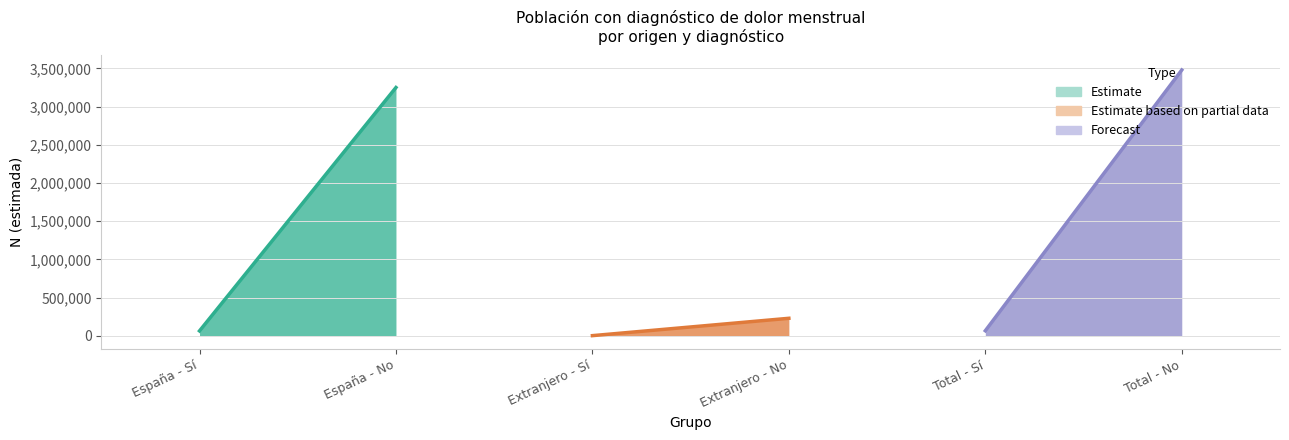

What is the difference between the N_lim_sup values at España - No and Total - No?

230539